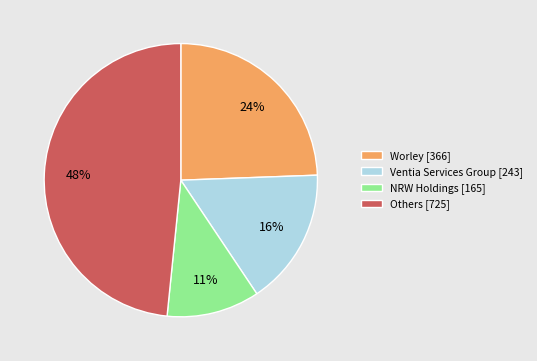

Is the sum of Worley [366] and Ventia Services Group [243] greater than half?

No